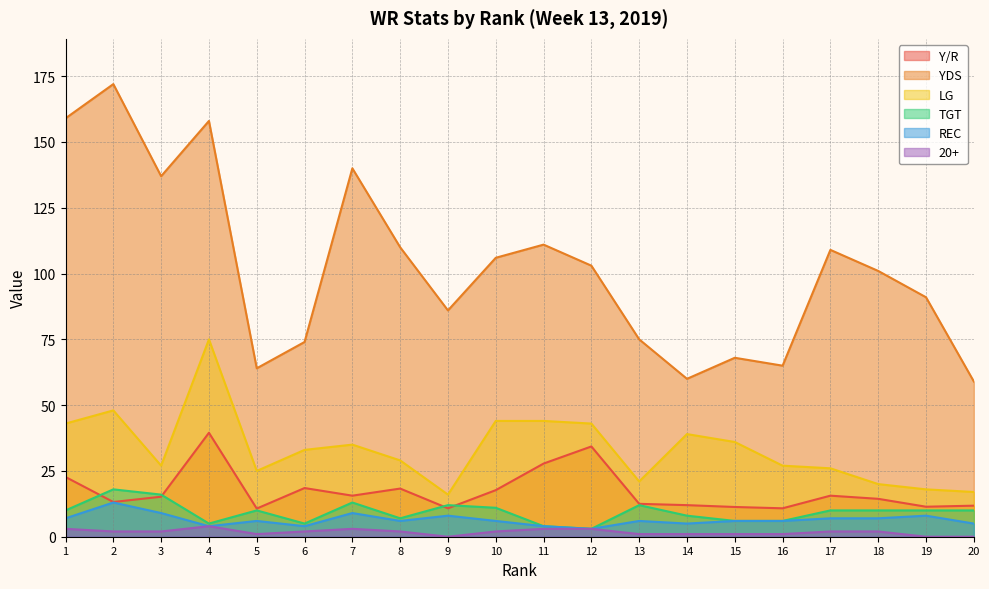

Does the chart have visible grid lines?

Yes